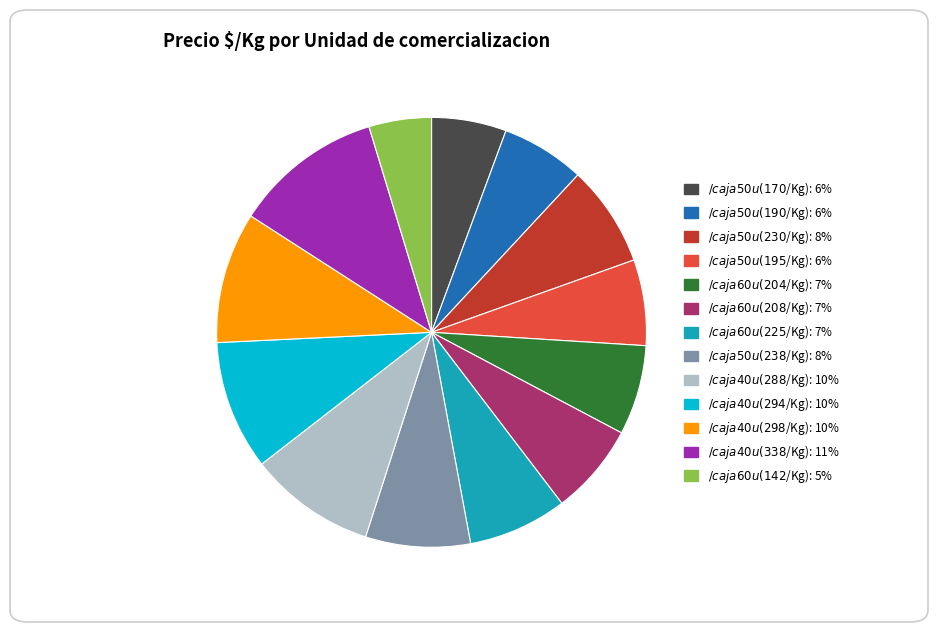

Is there a majority slice in this chart?

No